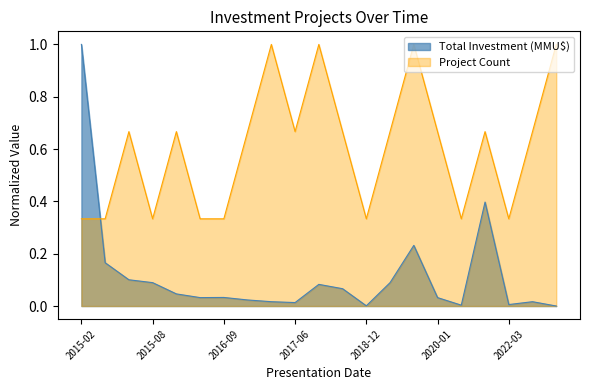

After their last crossing, which series has the higher values: Project Count or Total Investment (MMU$)?

Project Count